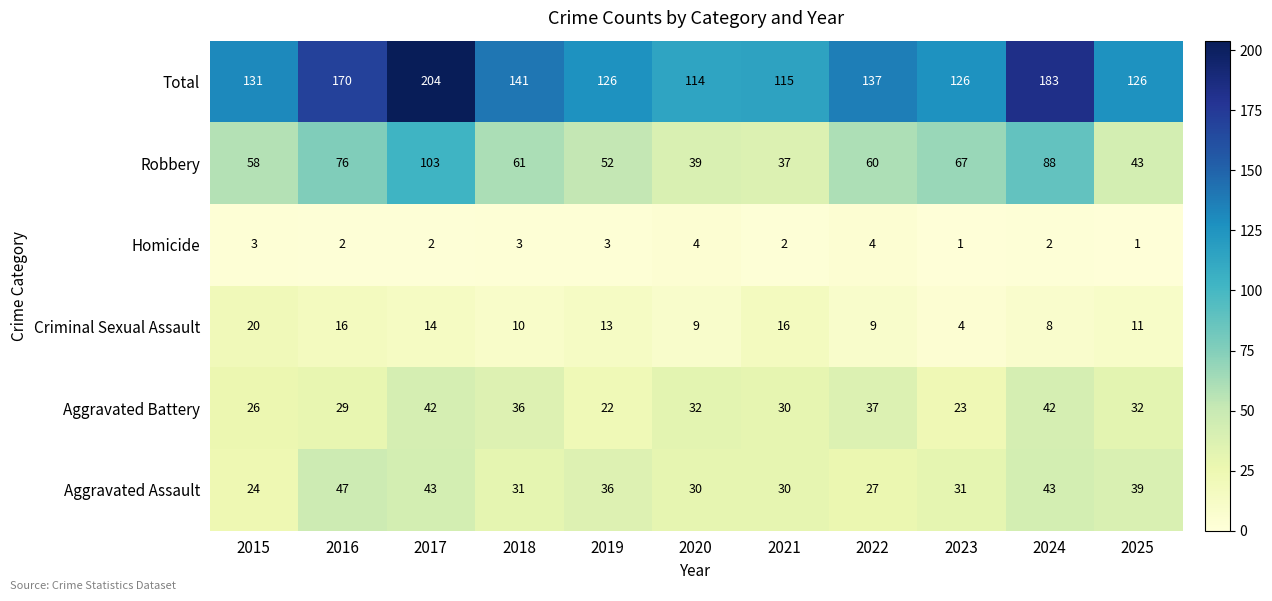

What is the spread (max minus min) of values at 2015?

128